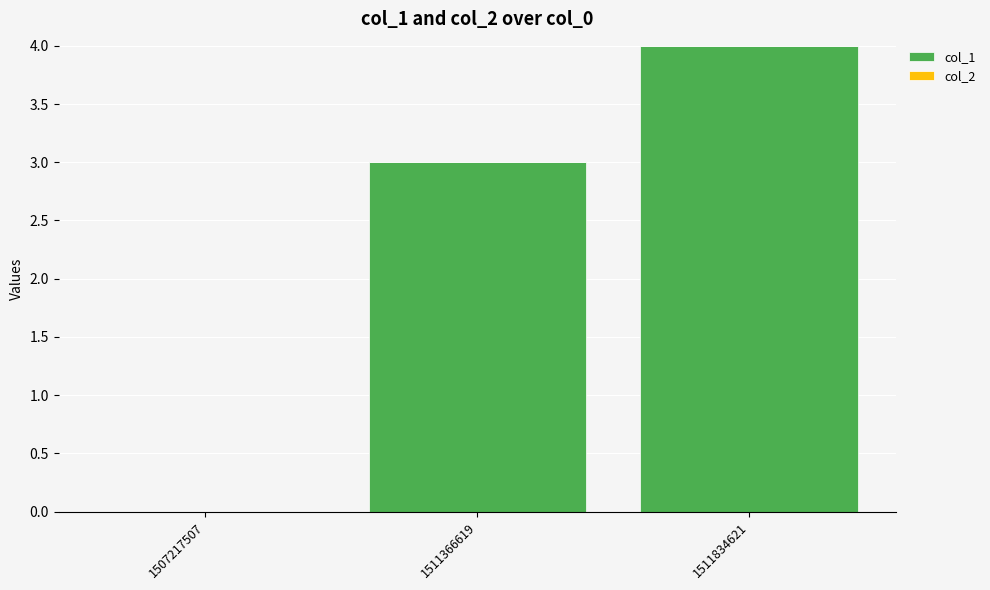

The value at 1507217507 is 3. True or false?

False